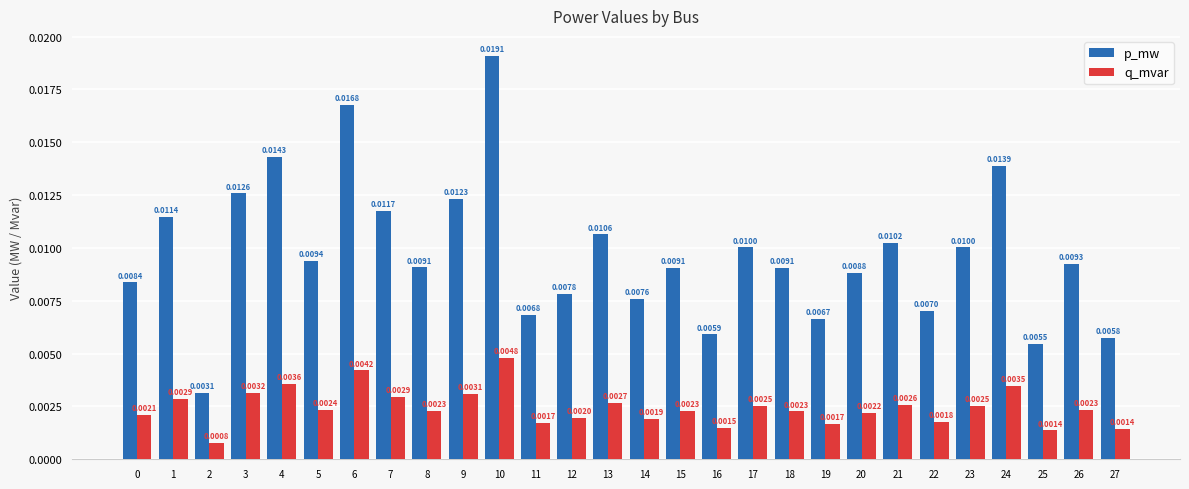

Does the chart contain any negative values?

No